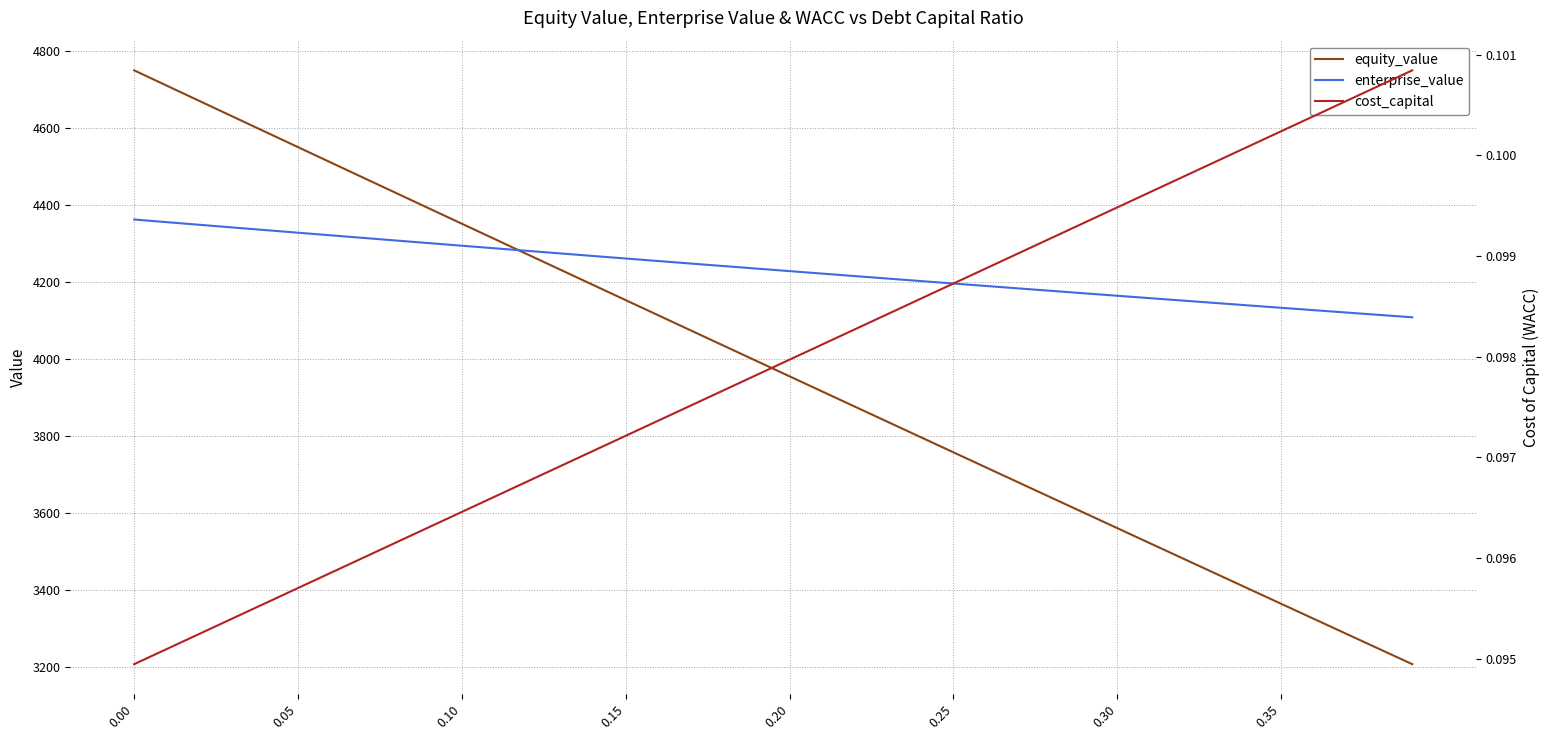

True or false: equity_value and cost_capital cross at least once.

False